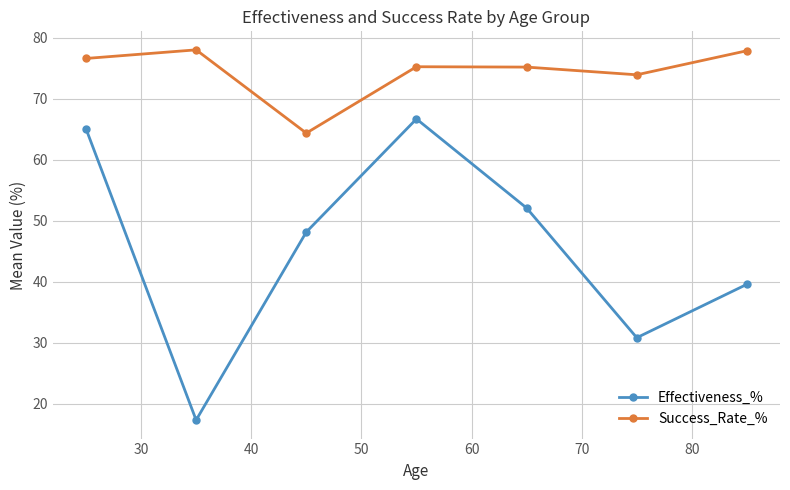

What are all the series names shown in the legend?

Effectiveness_%, Success_Rate_%